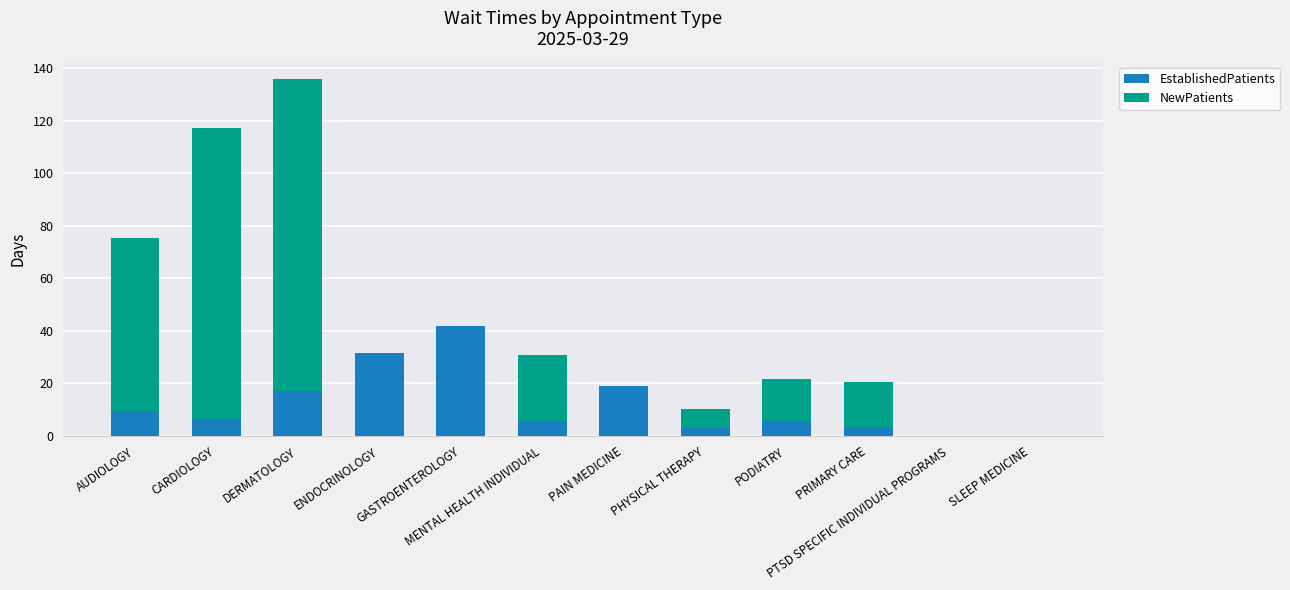

Are the bars grouped side by side (vs. stacked)?

No